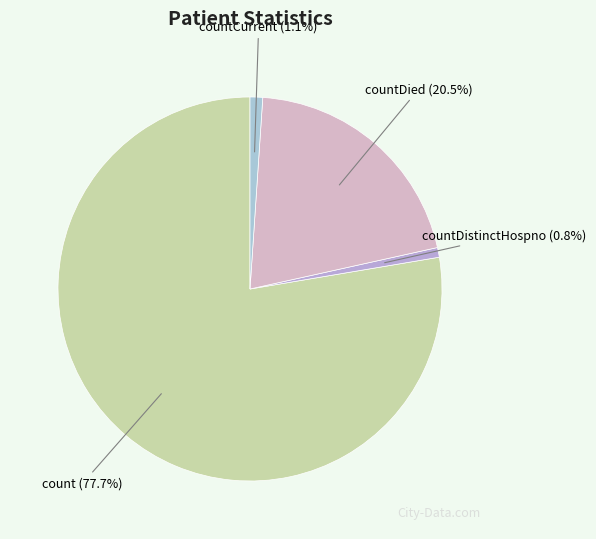

Between countDistinctHospno and countDied, which is larger?

countDied